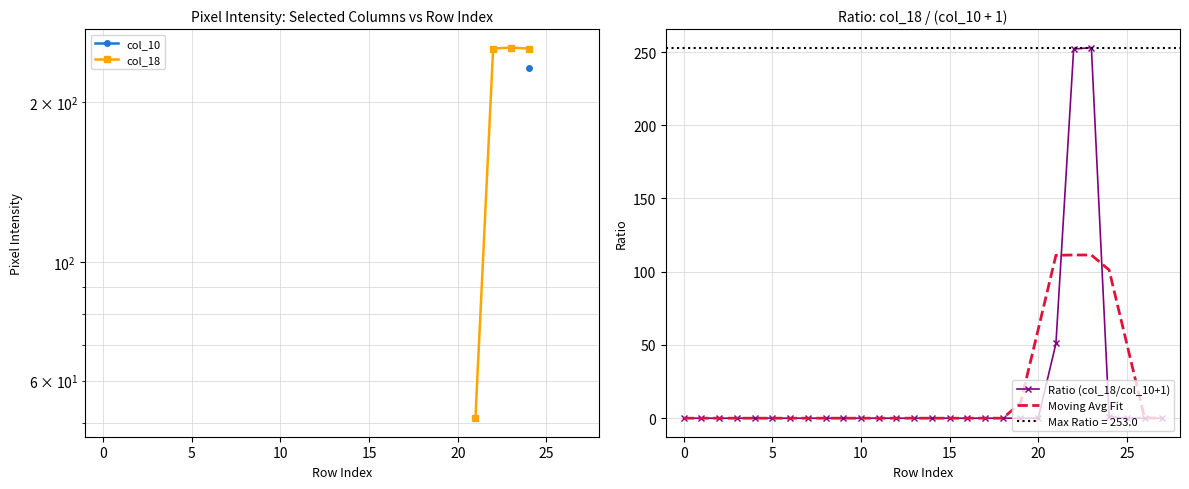

Which series ends up on top after the final intersection of Ratio (col_18/col_10+1) and Moving Avg Fit?

Moving Avg Fit